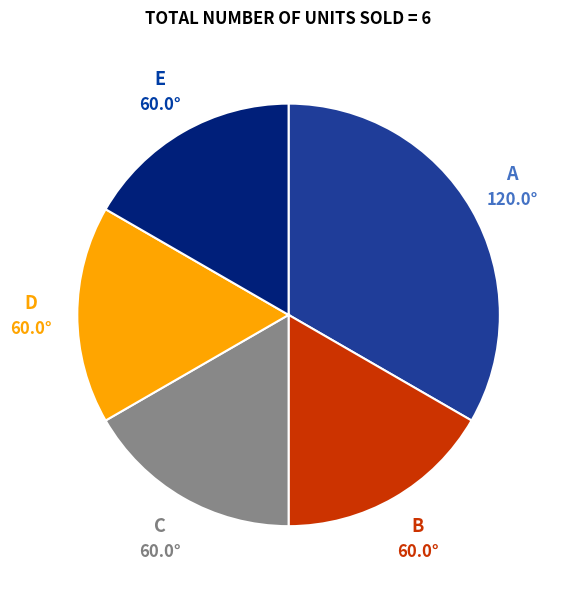

Count the number of slices in the pie.

5